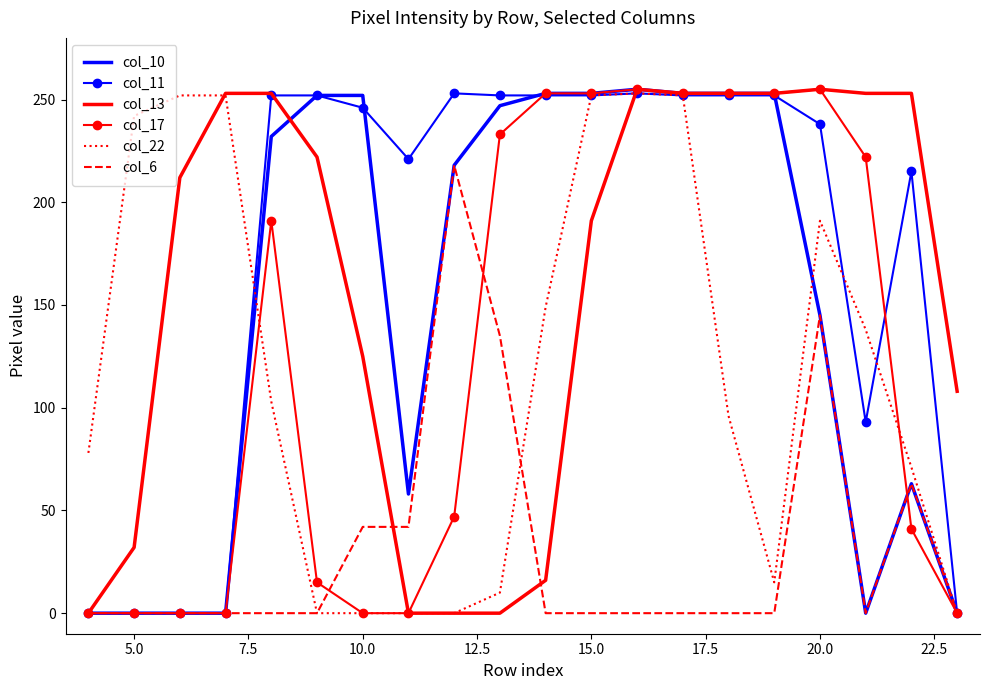

Count the number of categories in the chart.

20